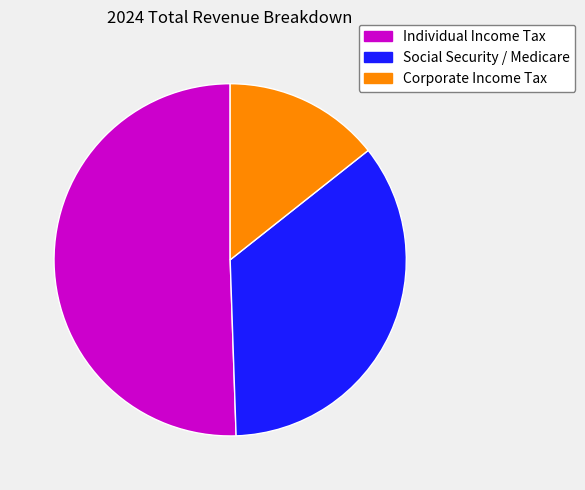

Does Social Security / Medicare represent more than half of the total?

No